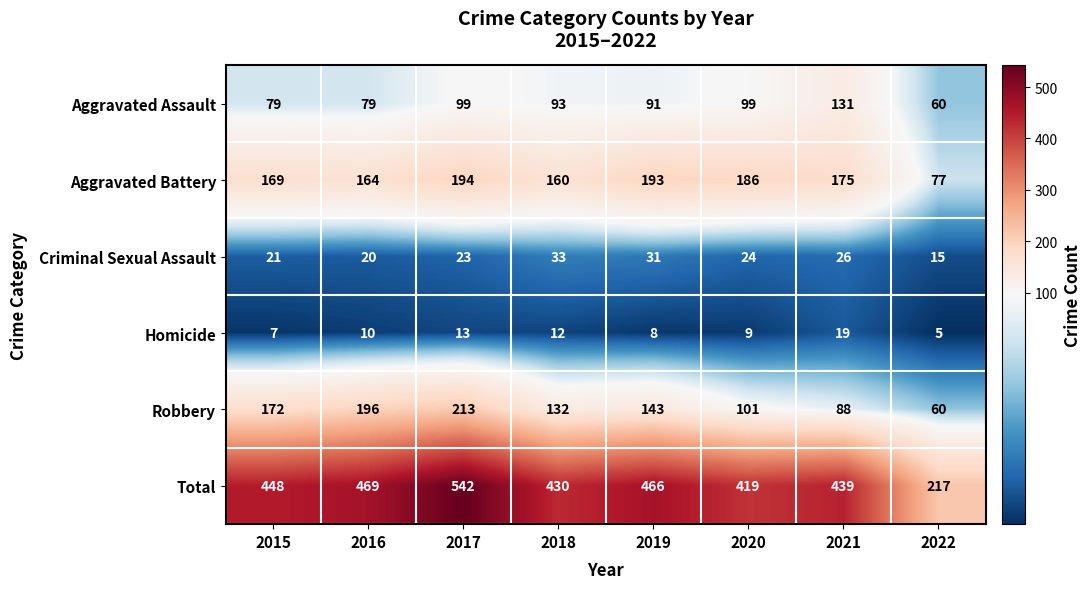

At which category is the sum across all series the highest?

2017